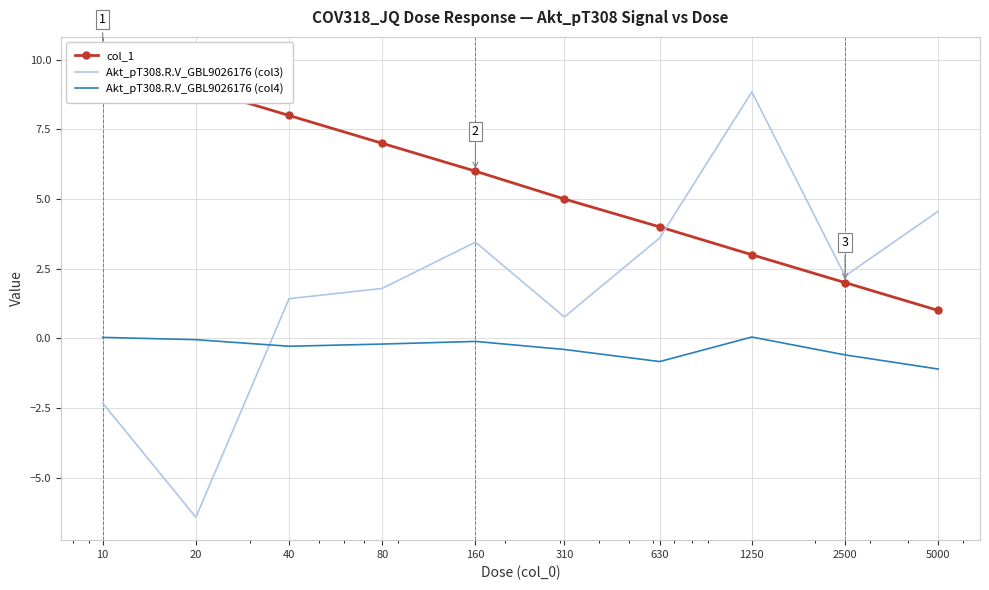

How many interior local valleys does the Akt_pT308.R.V_GBL9026176 (col3) series have?

3